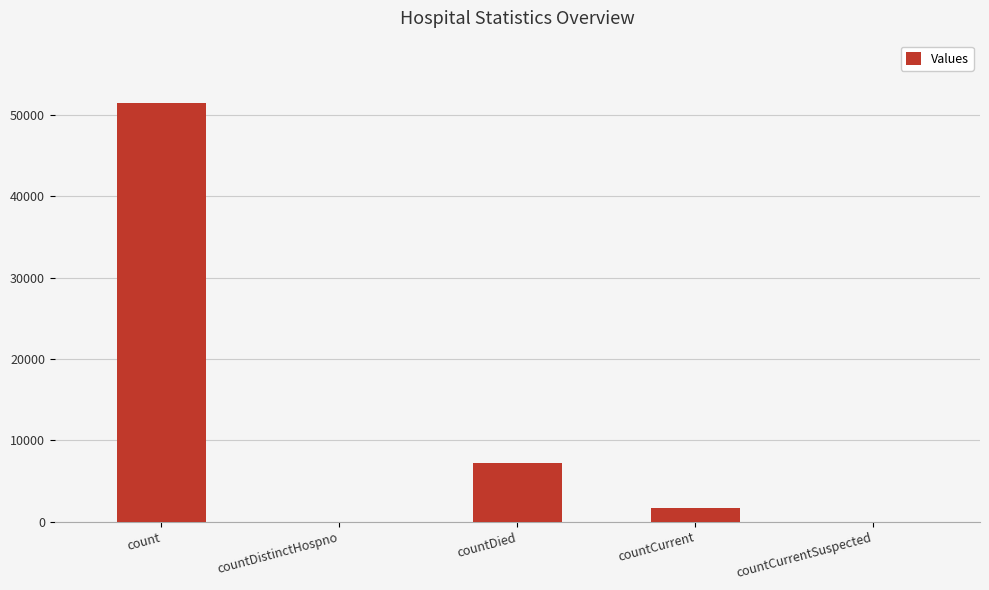

Which category has the highest value across all series?

count